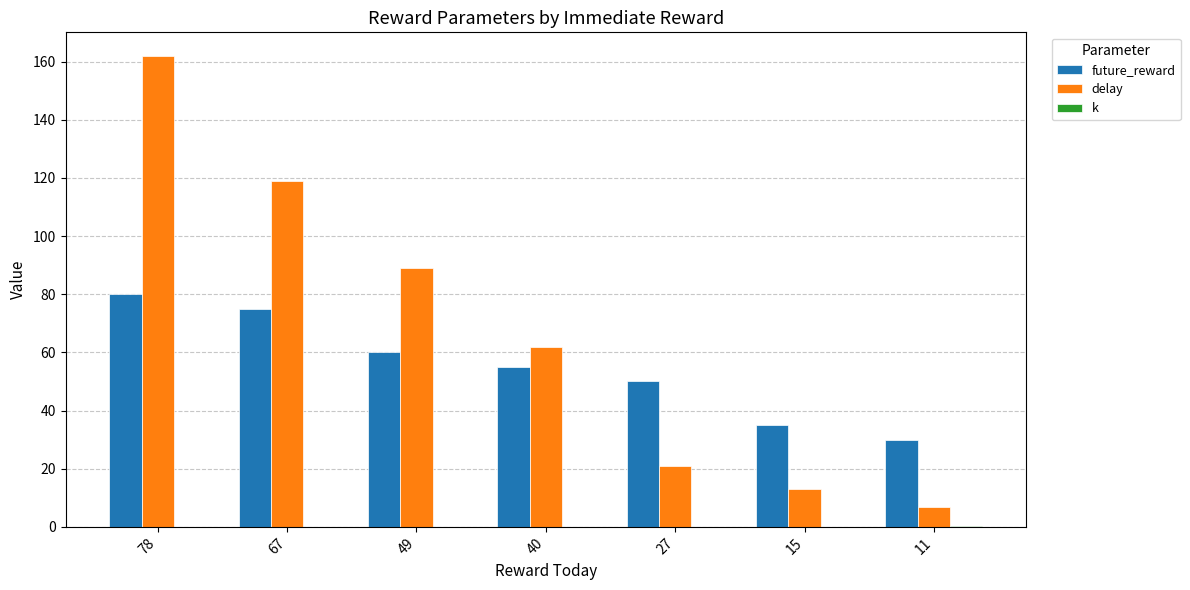

Is the value of future_reward at 15 greater than the value of delay at 78?

No